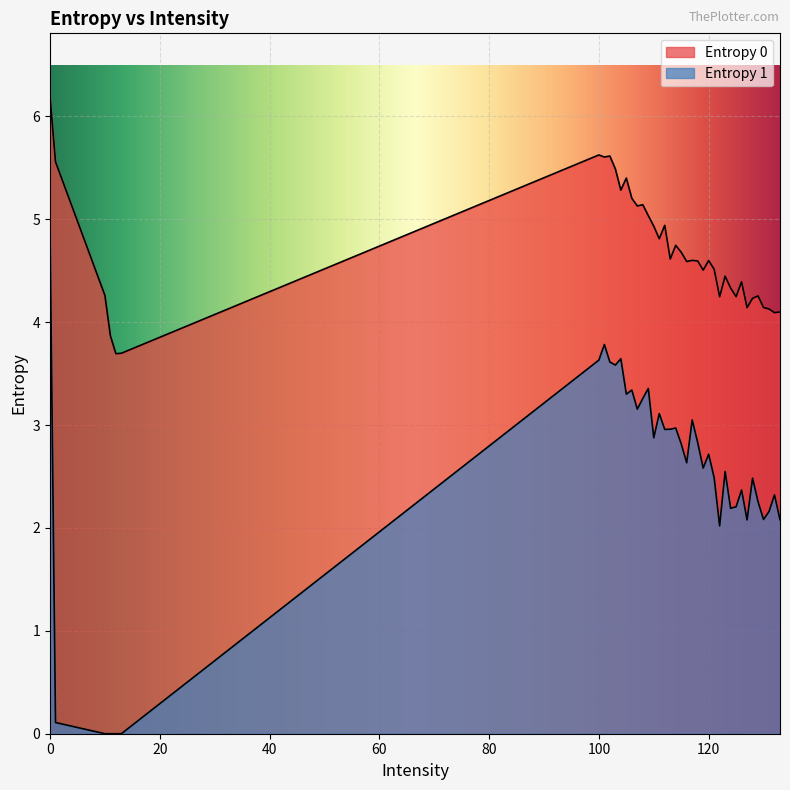

True or false: Entropy 1 and Entropy 0 intersect in this chart.

False